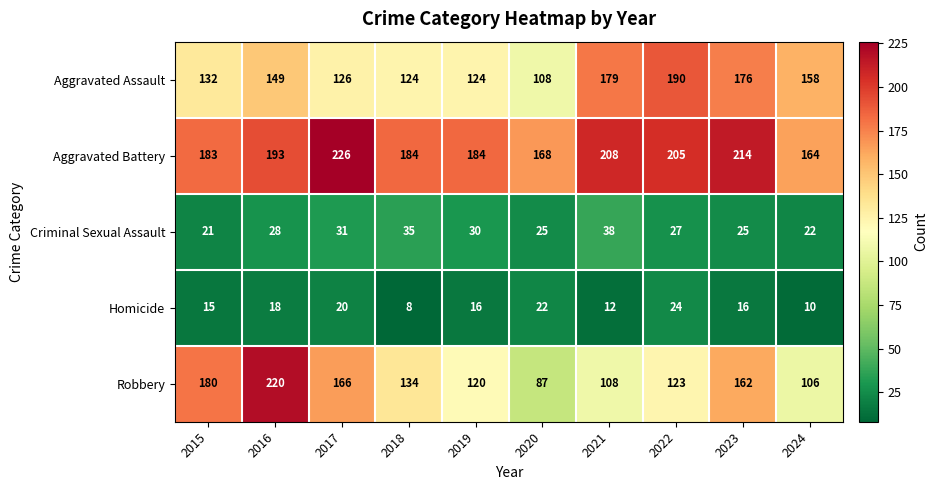

What value does the Aggravated Assault series have at 2018?

124